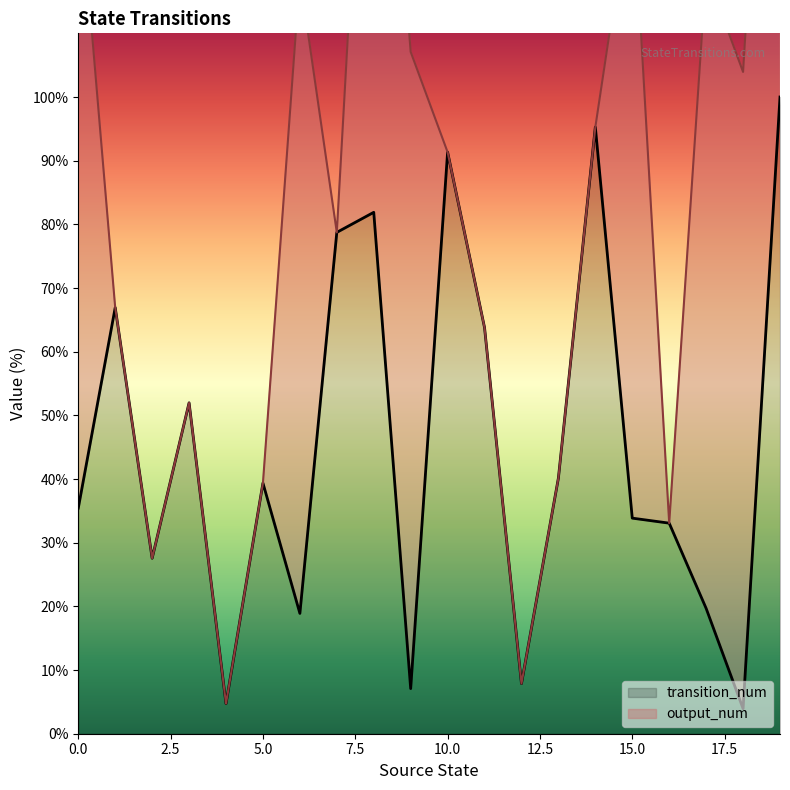

At which category does the data reach its first local valley?

2